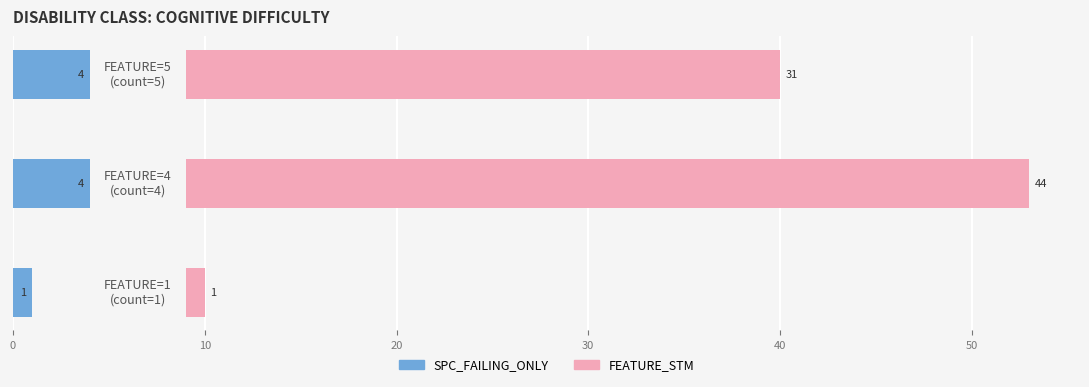

Is the value of FEATURE_STM at 10 greater than the value of SPC_FAILING_ONLY at 0?

Yes